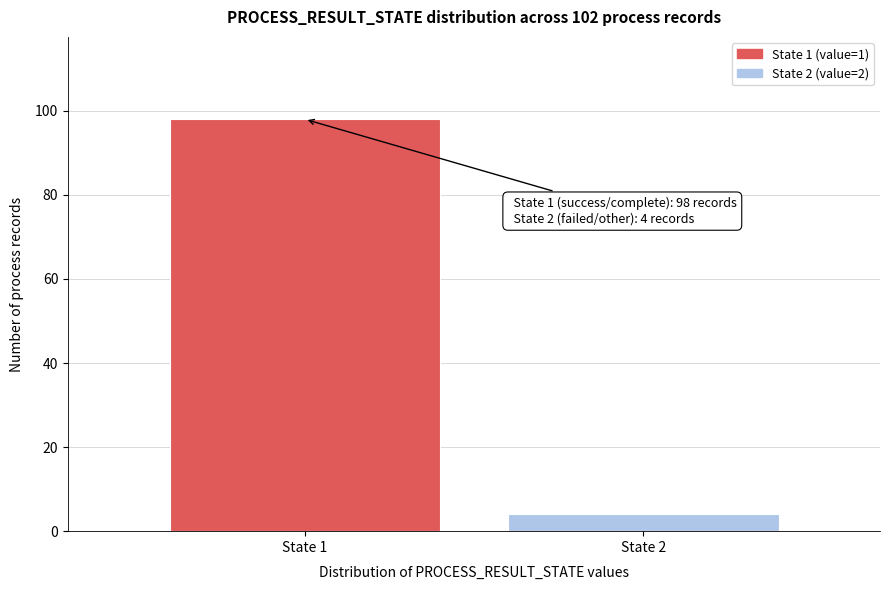

Reading right to left, transcribe all the data shown in this chart.

State 2=4	State 1=98